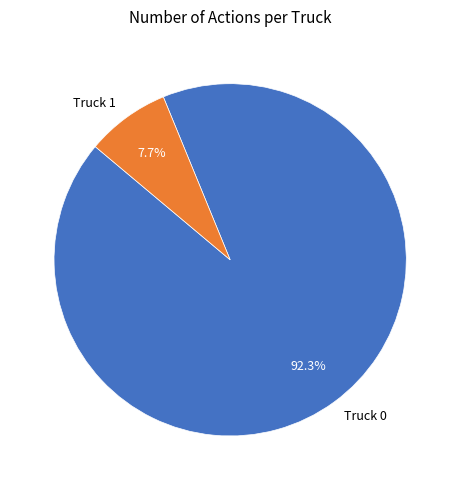

Which category has the biggest portion of the pie?

Truck 0